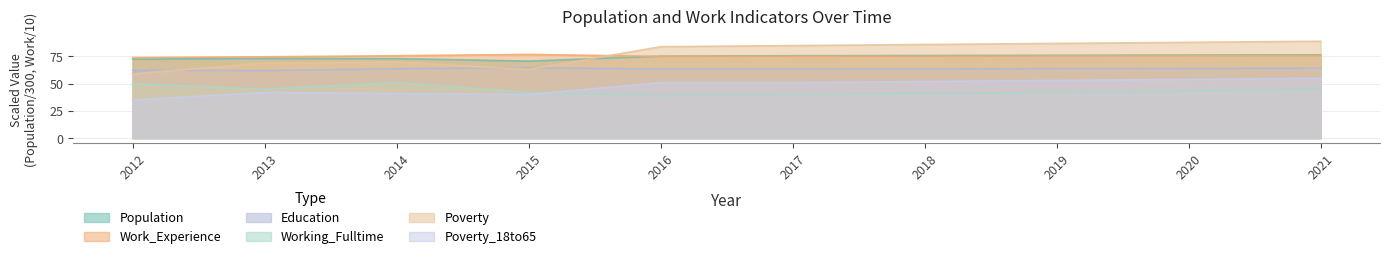

What is the sum of the Education values at 2018 and 2015?

128.3